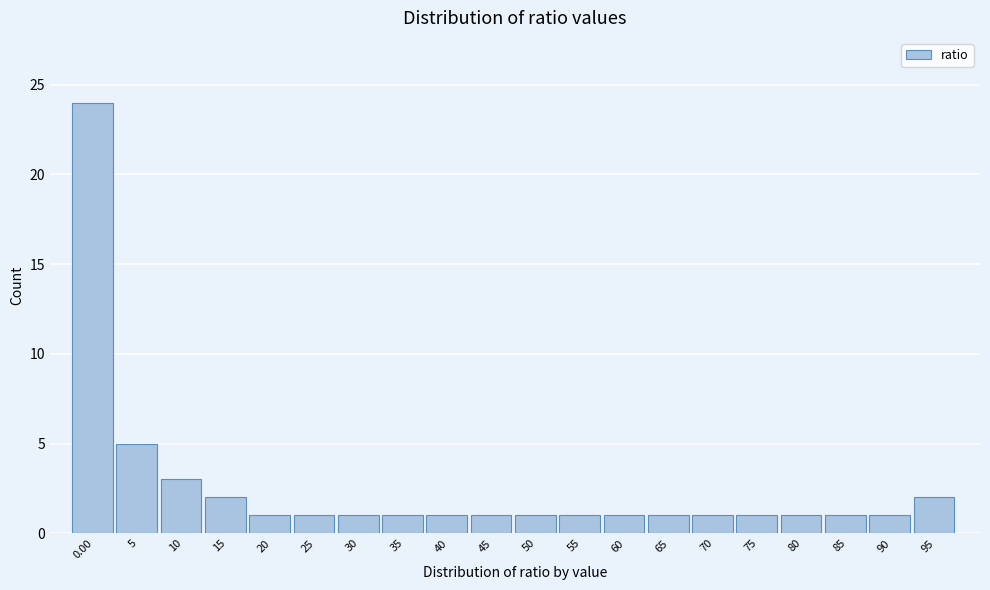

Reading left to right, extract all data points from this chart.

24	5	3	2	1	1	1	1	1	1	1	1	1	1	1	1	1	1	1	2